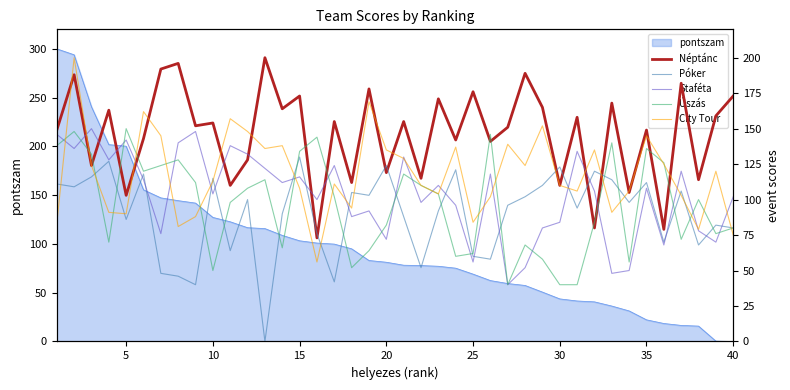

The pontszam series shows 127.2 at 10. True or false?

True